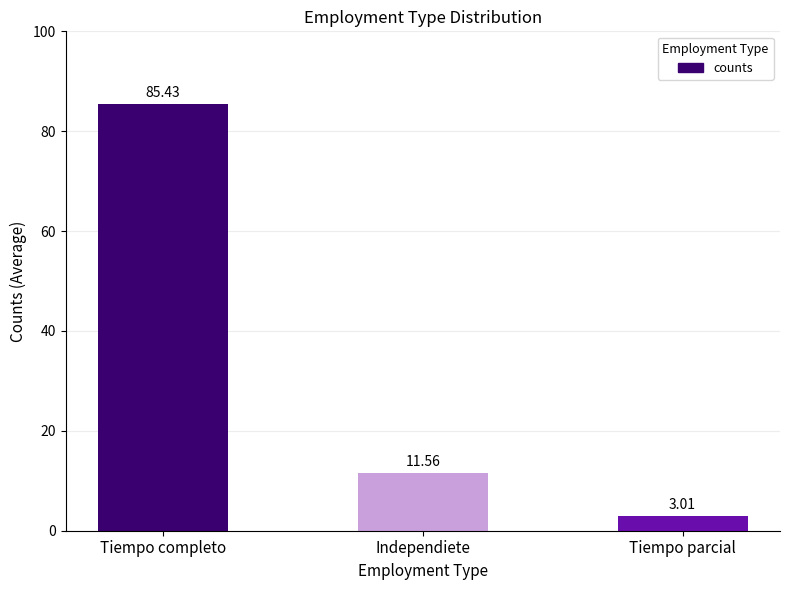

Read the value at Tiempo completo.

85.4